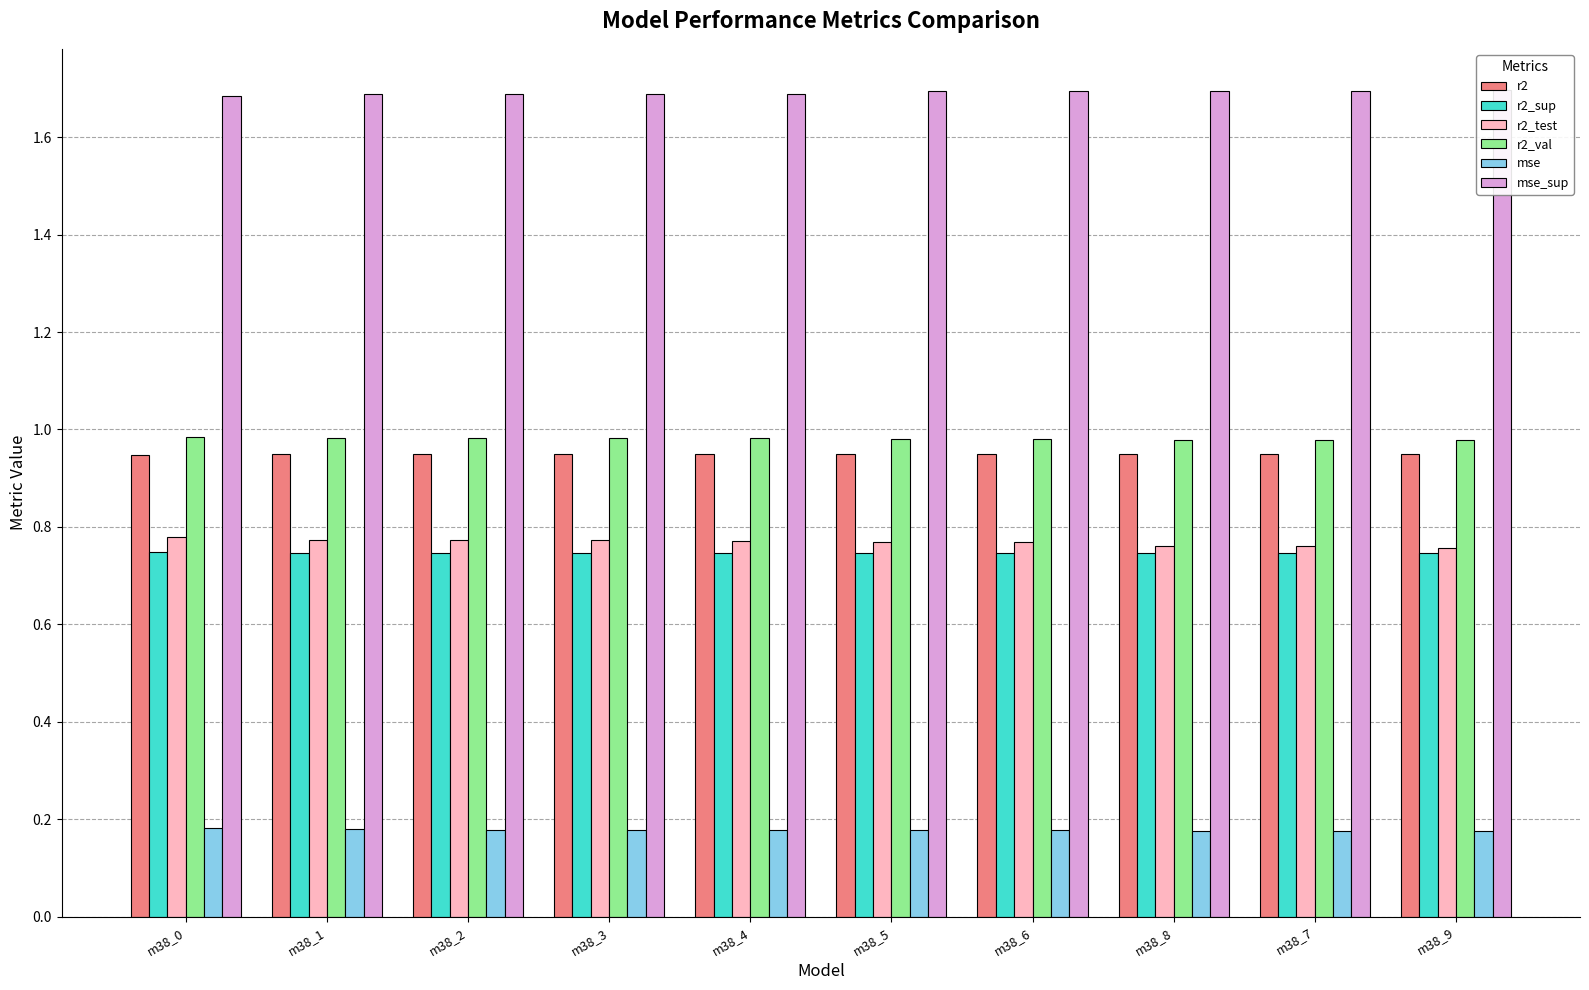

The value of r2 at m38_6 is 1.4. True or false?

False